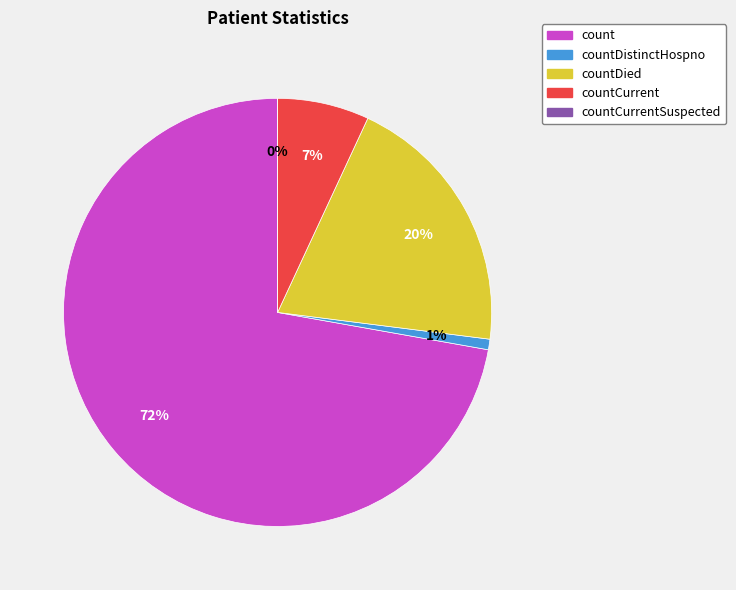

Is the sum of countCurrent and countDied greater than half?

No